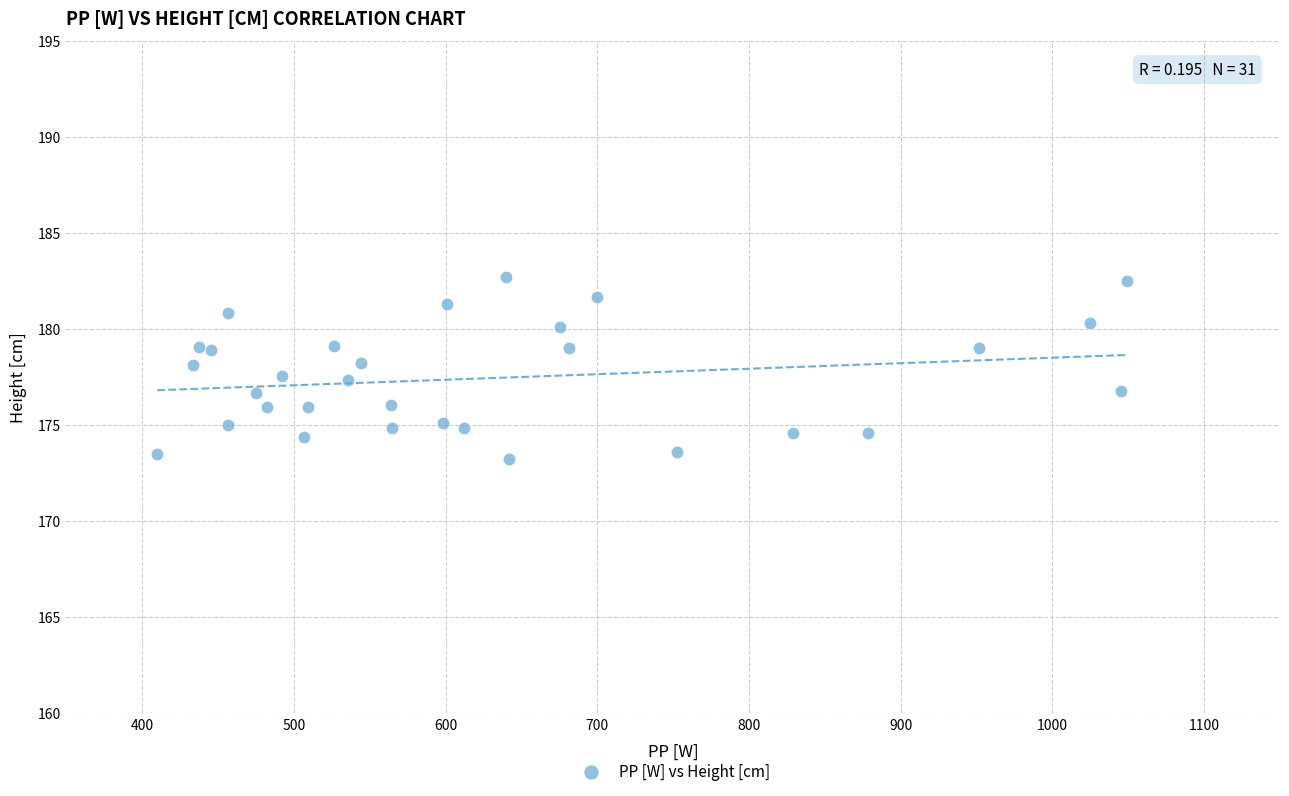

What is the range of X values (max minus min)?

639.0